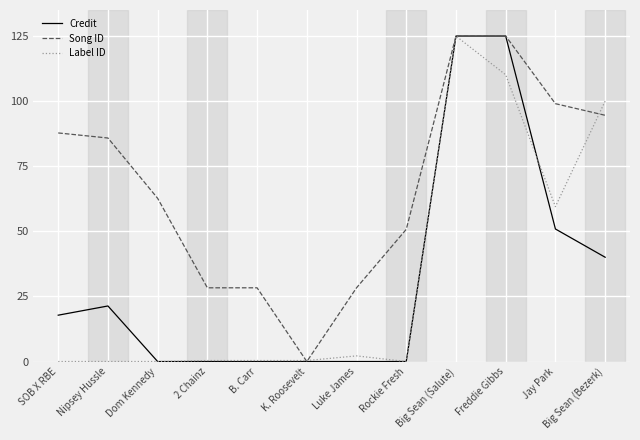

What is the highest value of the Credit series?

125.0